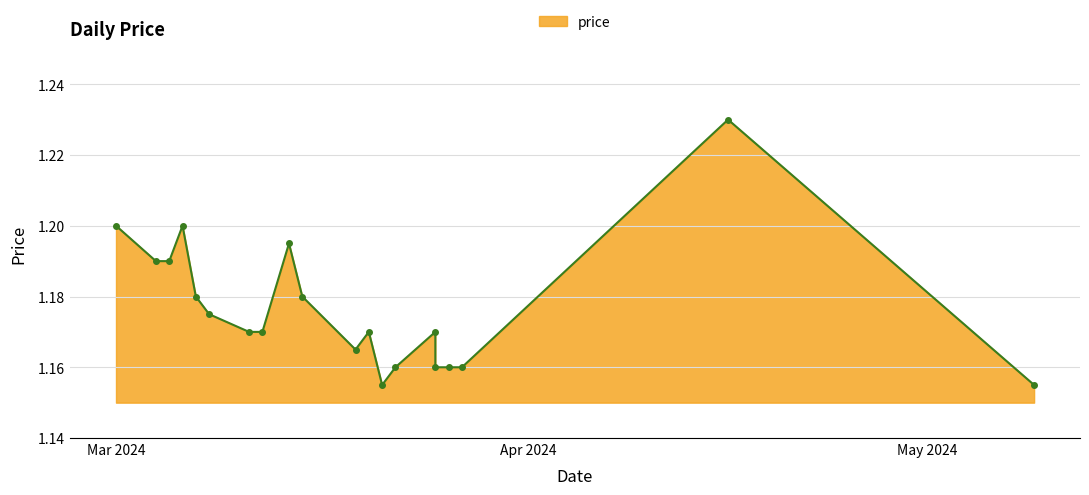

True or false: the data shows 1.2 at 2024-03-11.

True